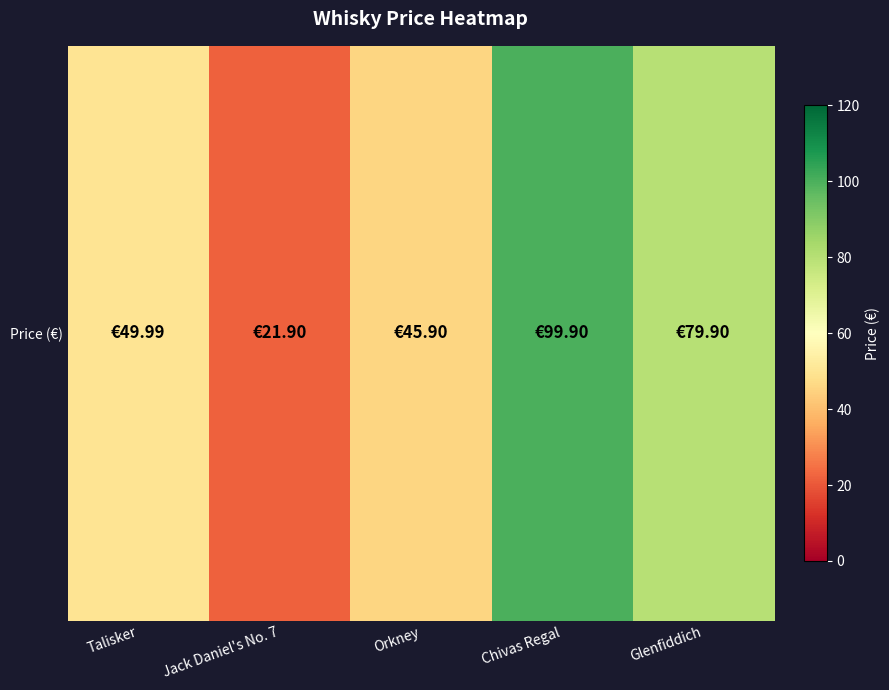

Rank the categories by value from highest to lowest.

Chivas Regal, Glenfiddich, Talisker, Orkney, Jack Daniel's No. 7